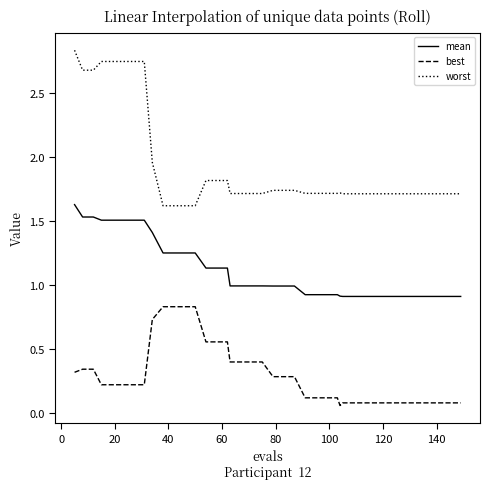

True or false: worst and best cross at least once.

False